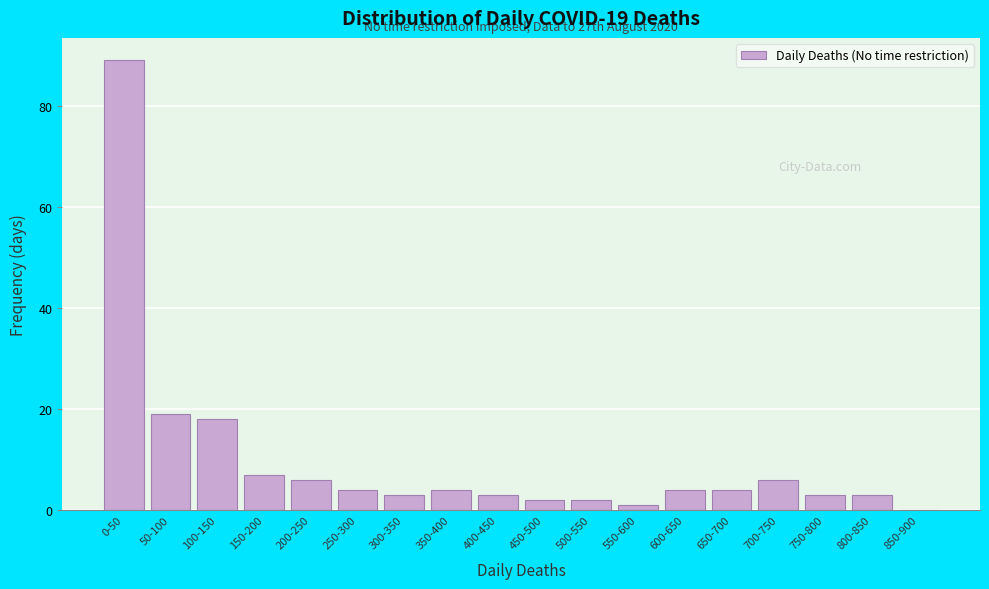

Reading right to left, transcribe all the data shown in this chart.

850-900=0	800-850=3	750-800=3	700-750=6	650-700=4	600-650=4	550-600=1	500-550=2	450-500=2	400-450=3	350-400=4	300-350=3	250-300=4	200-250=6	150-200=7	100-150=18	50-100=19	0-50=89